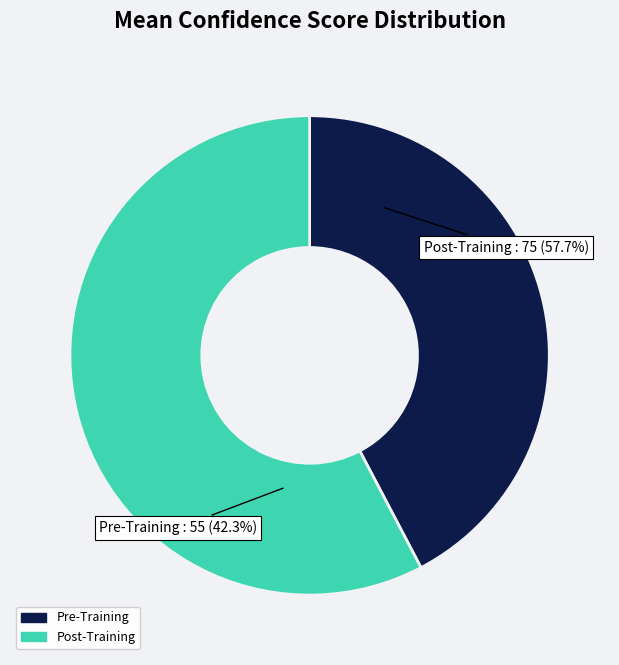

What percentage is the Pre-Training slice, to the nearest percent?

42%